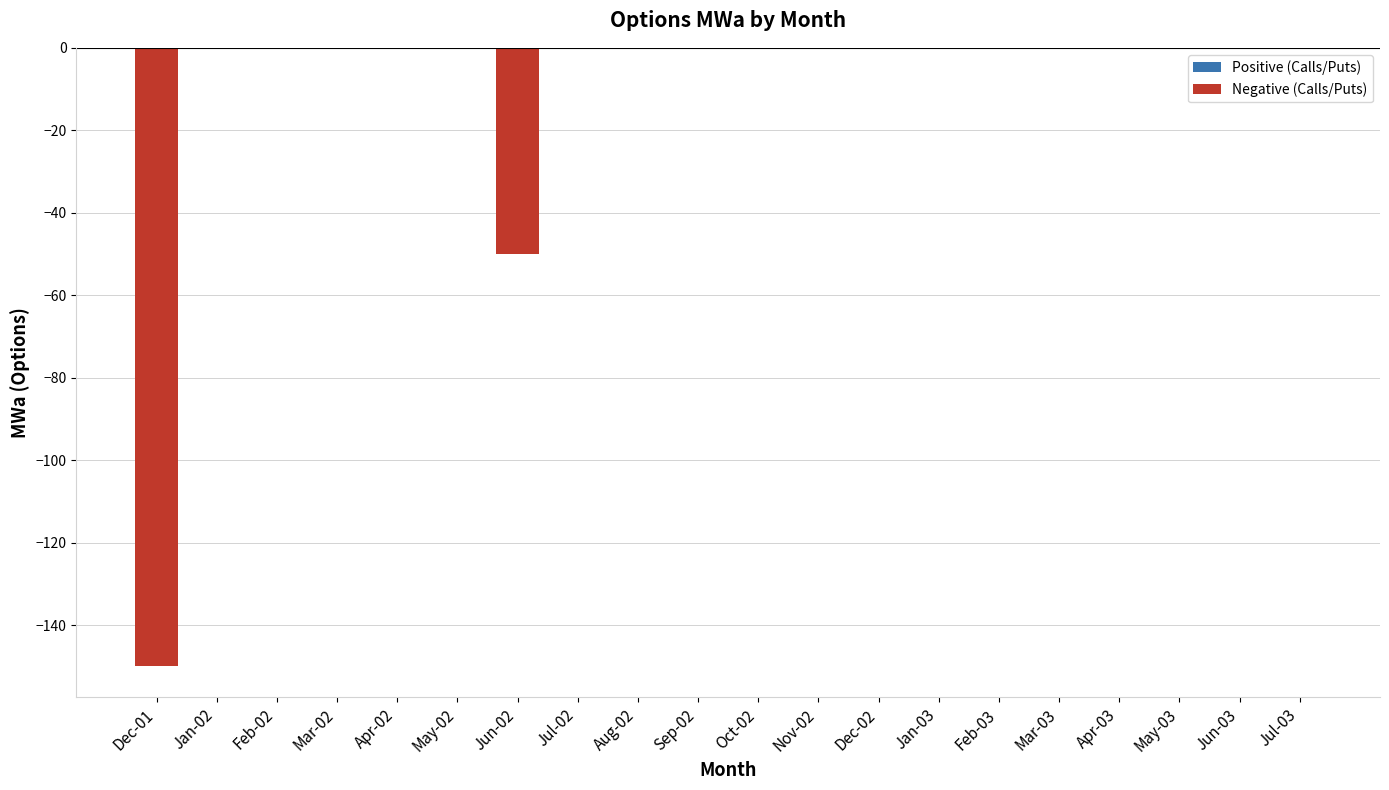

How many categories are shown in the chart?

20